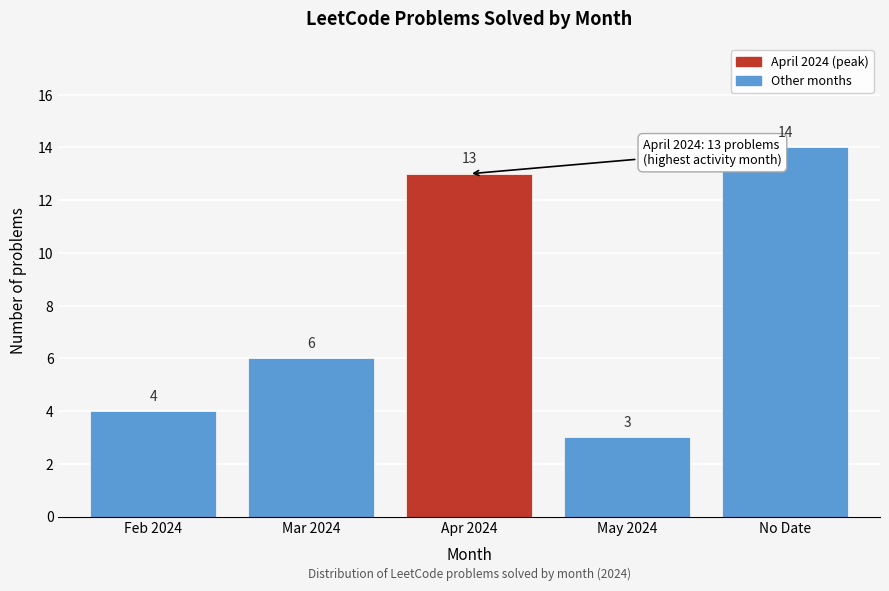

Reading left to right, what are all the values shown in this chart?

Feb 2024=4	Mar 2024=6	Apr 2024=13	May 2024=3	No Date=14